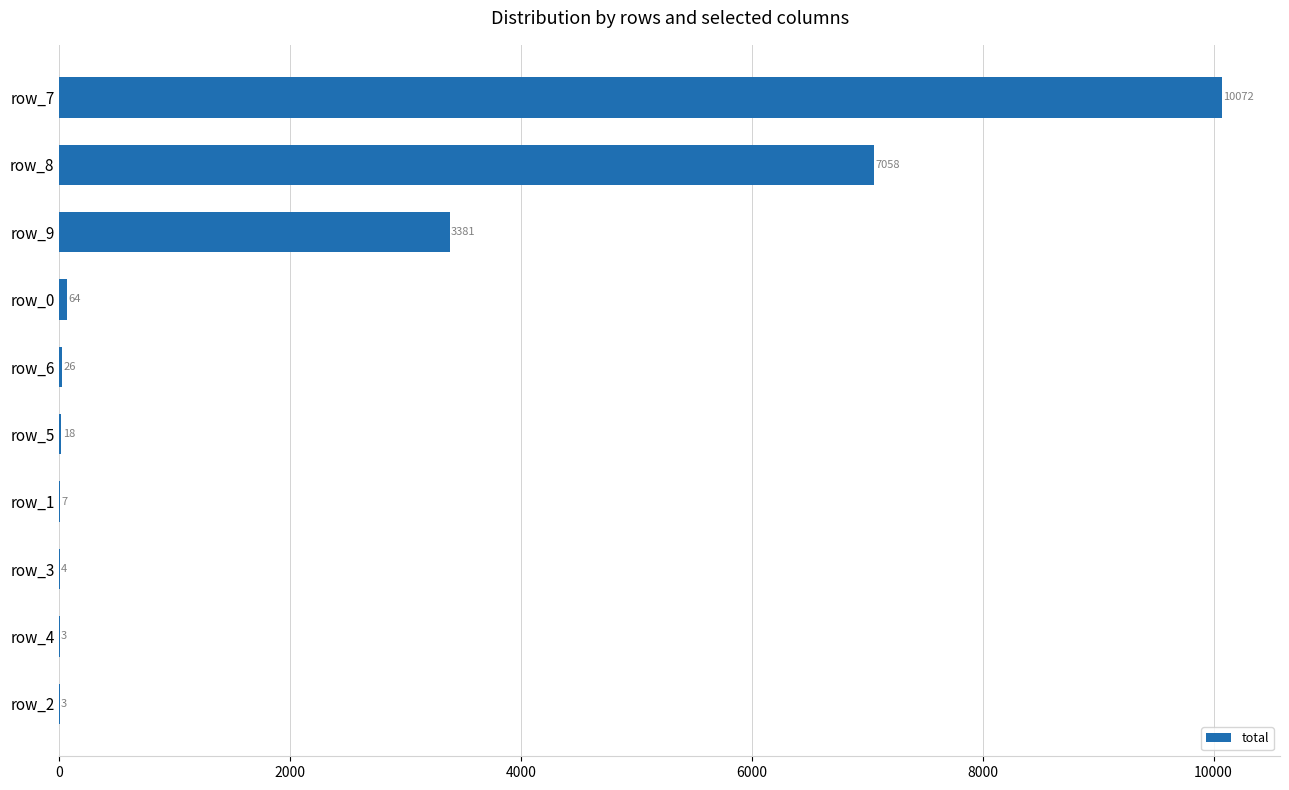

Reading top to bottom, what are all the values shown in this chart?

row_7=10072	row_8=7058	row_9=3381	row_0=64	row_6=26	row_5=18	row_1=7	row_3=4	row_4=3	row_2=3